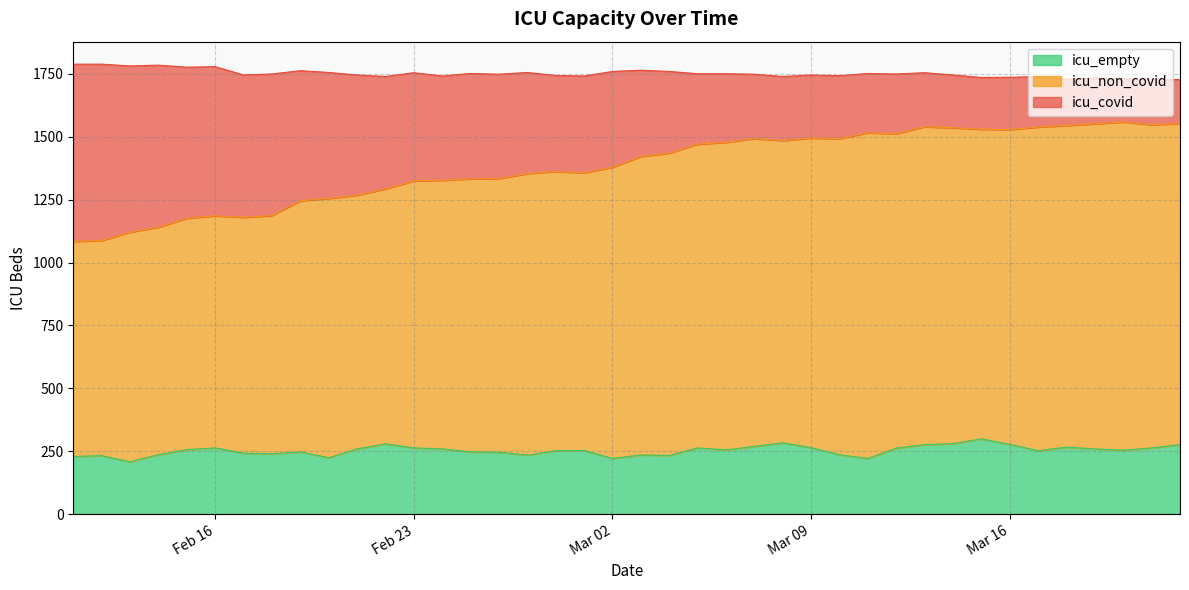

True or false: icu_non_covid and icu_covid cross at least once.

False